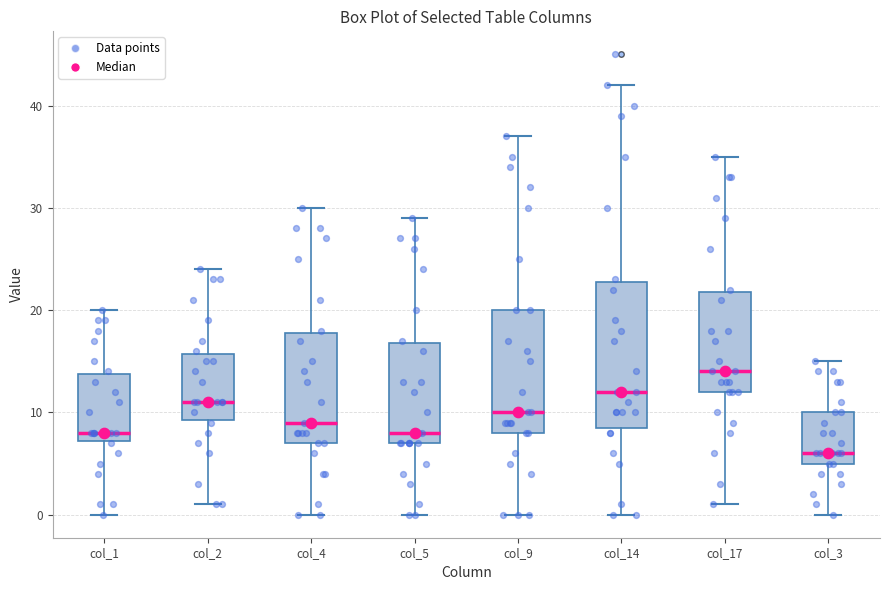

Reading left to right, read every box against the y-axis: the position of its median line, the range the box covers, and the ends of its whiskers. The values are not printed on the chart, so give them approximately, as read against the axis.

col_1: median 8, box 7 to 14, whiskers 0 to 20
col_2: median 11, box 9 to 16, whiskers 1 to 24
col_4: median 9, box 7 to 18, whiskers 0 to 30
col_5: median 8, box 7 to 17, whiskers 0 to 29
col_9: median 10, box 8 to 20, whiskers 0 to 37
col_14: median 12, box 9 to 23, whiskers 0 to 42
col_17: median 14, box 12 to 22, whiskers 1 to 35
col_3: median 6, box 5 to 10, whiskers 0 to 15